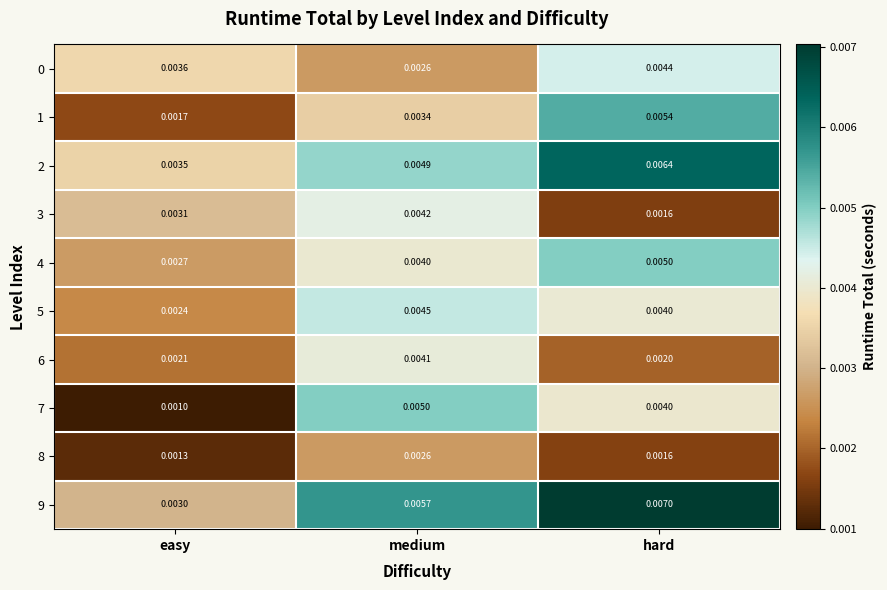

At which category is the sum across all series the highest?

hard